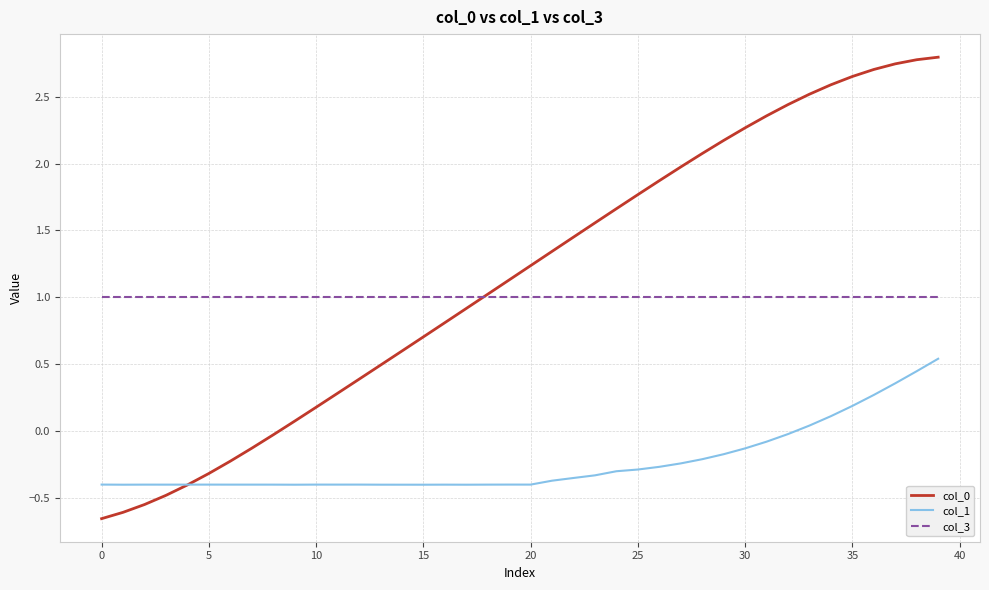

What is the highest value of the col_0 series?

2.8